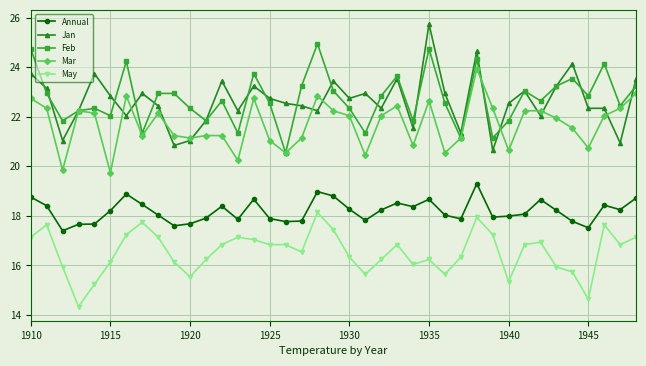

What is the sum of all Mar values?

846.0